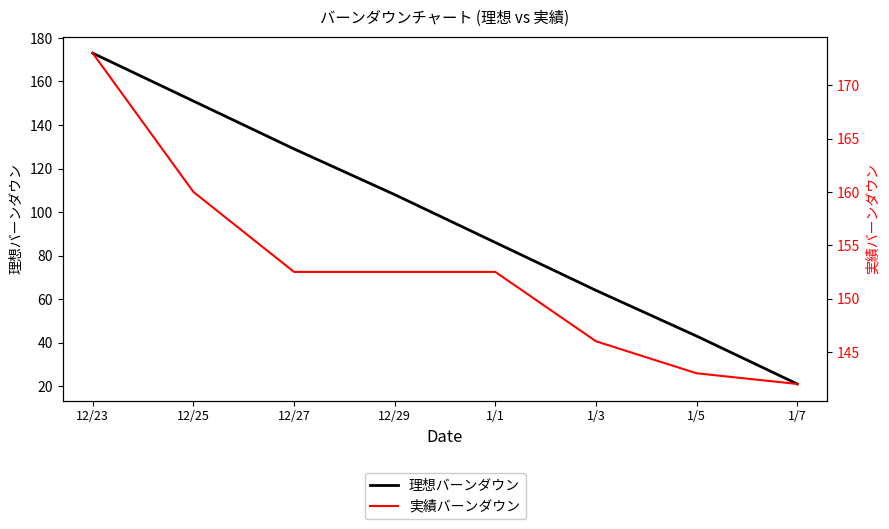

At 12/29, list the series in order from largest to smallest.

実績バーンダウン, 理想バーンダウン